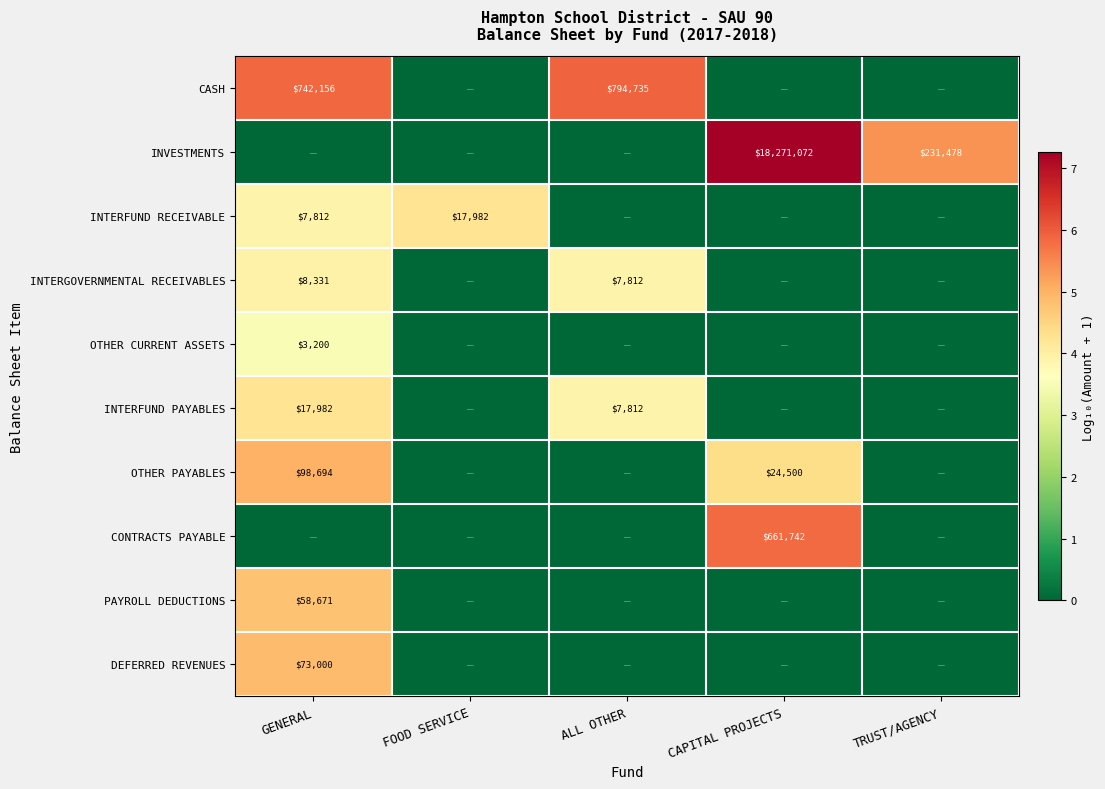

The CASH series shows 794735 at ALL OTHER. True or false?

True